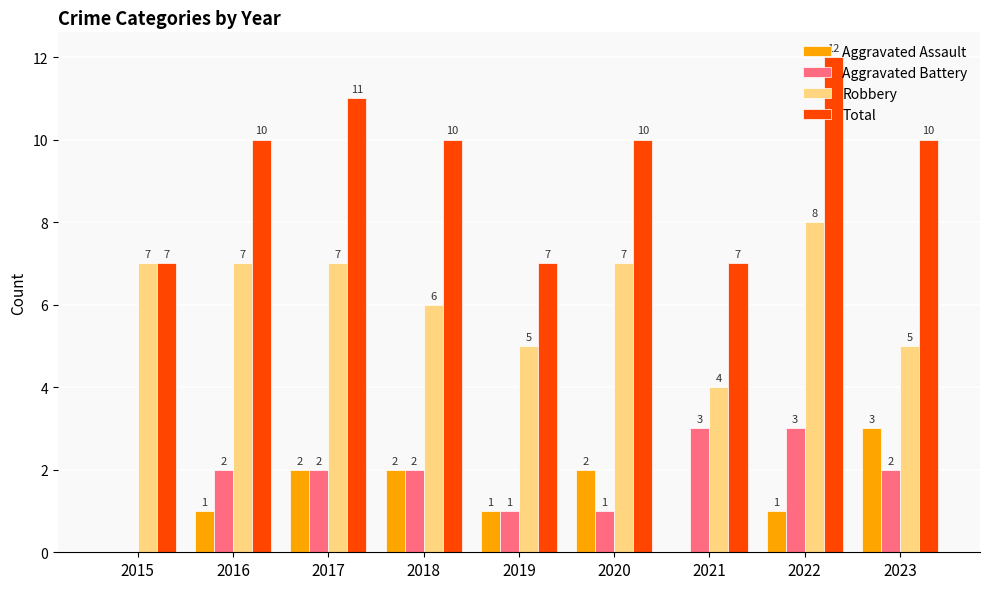

Between 2019 and 2023, which series saw the biggest shift?

Total